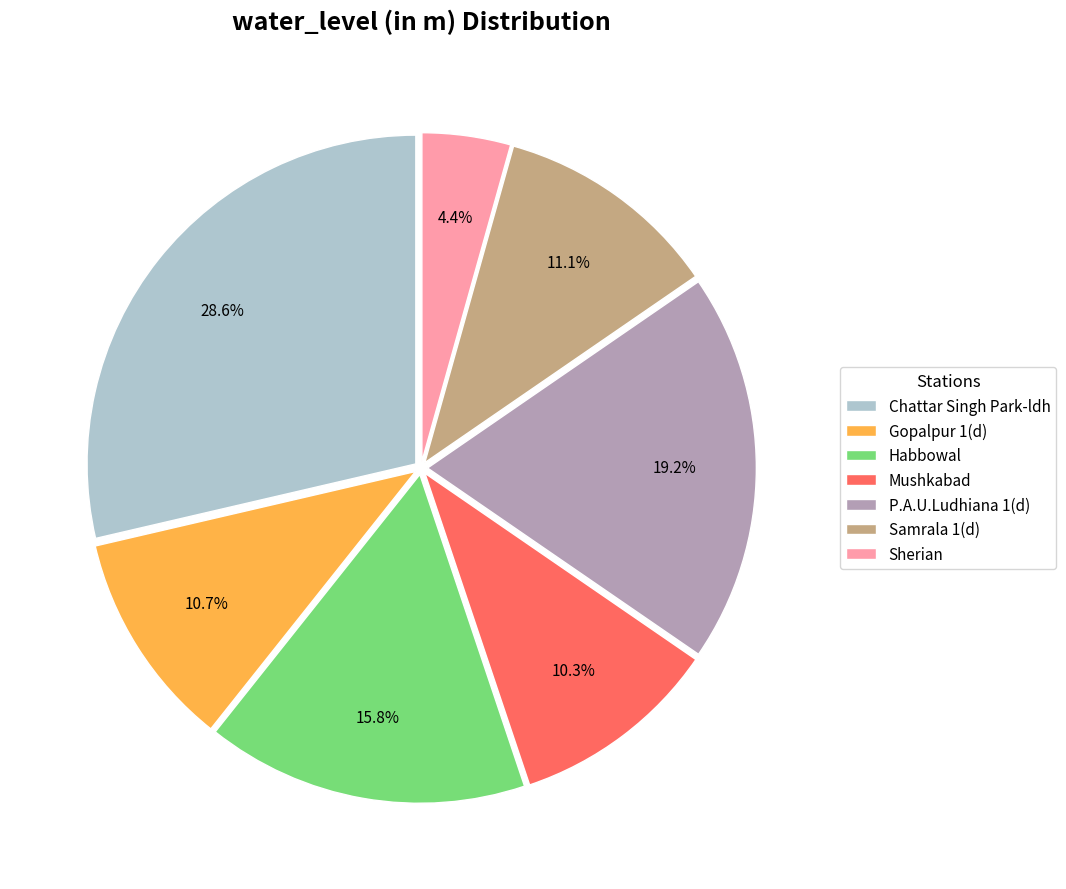

What percentage is the P.A.U.Ludhiana 1(d) slice, to the nearest percent?

19%